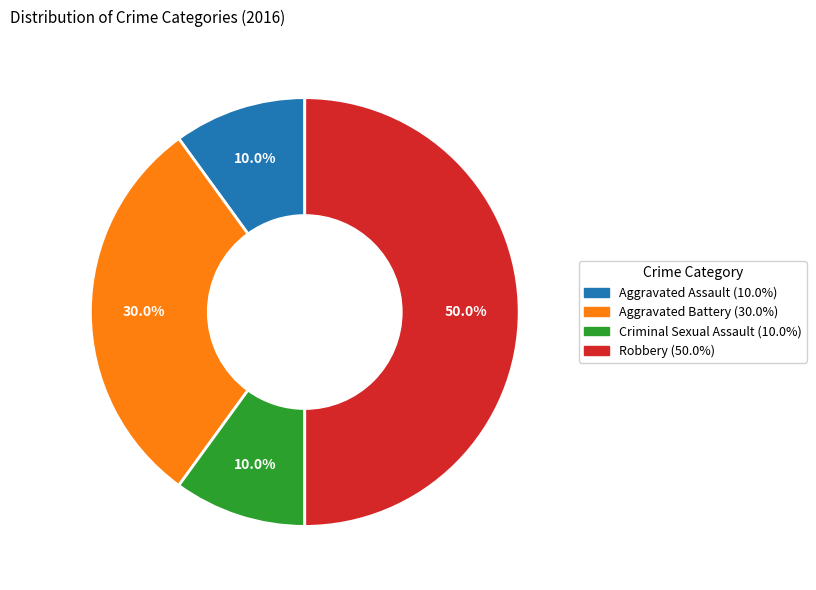

Which category has the biggest portion of the pie?

Robbery